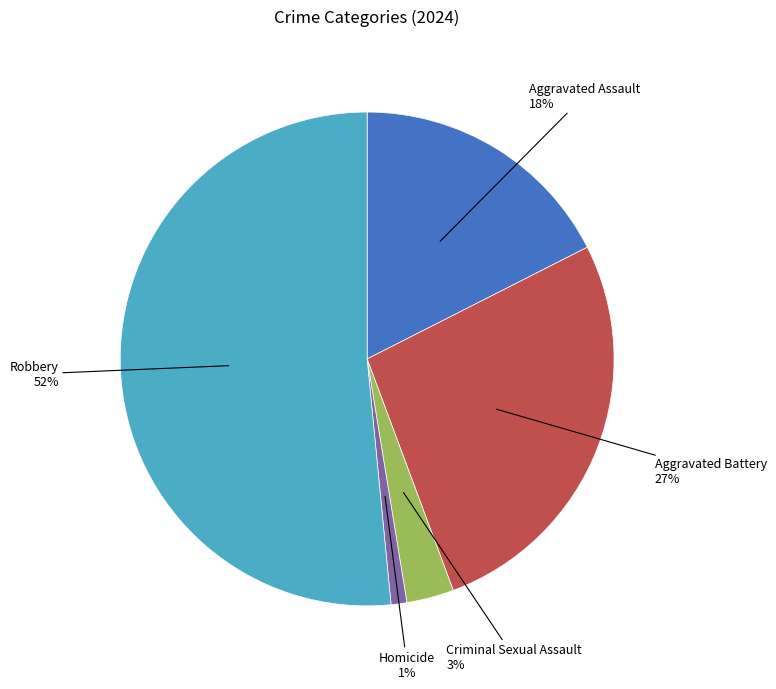

Combined, do Homicide and Robbery account for over 50%?

Yes